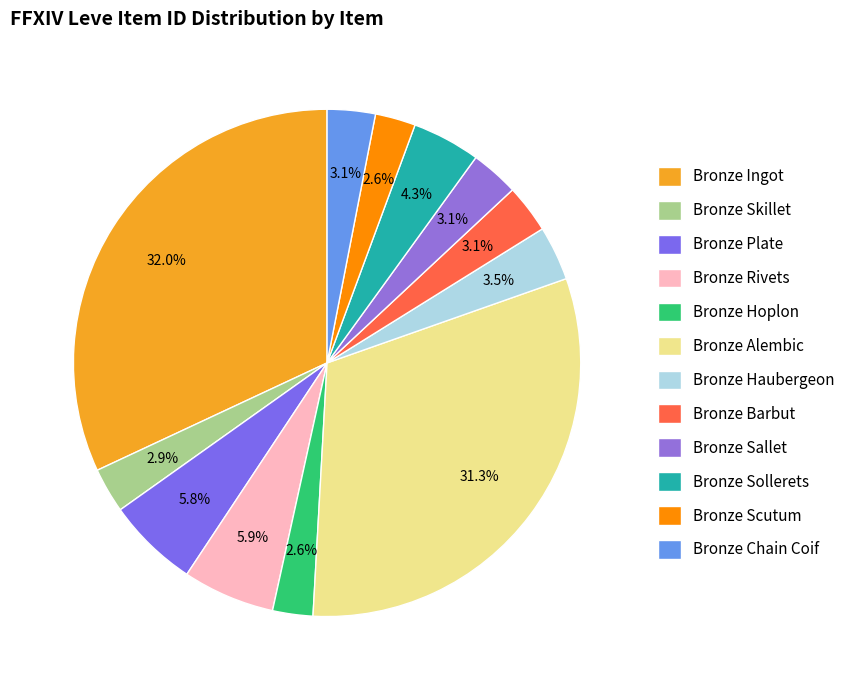

Is it true that Bronze Alembic is 31% of the pie?

True